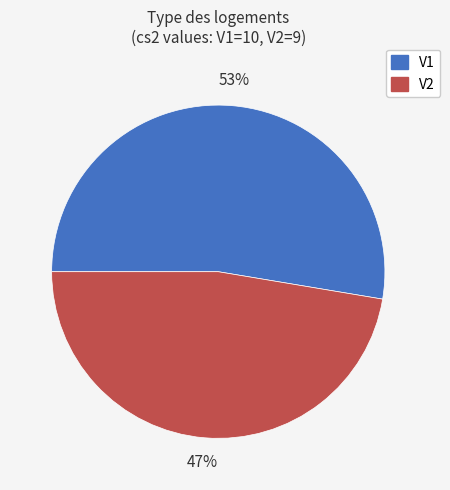

True or false: V1 accounts for 53% of the total.

True